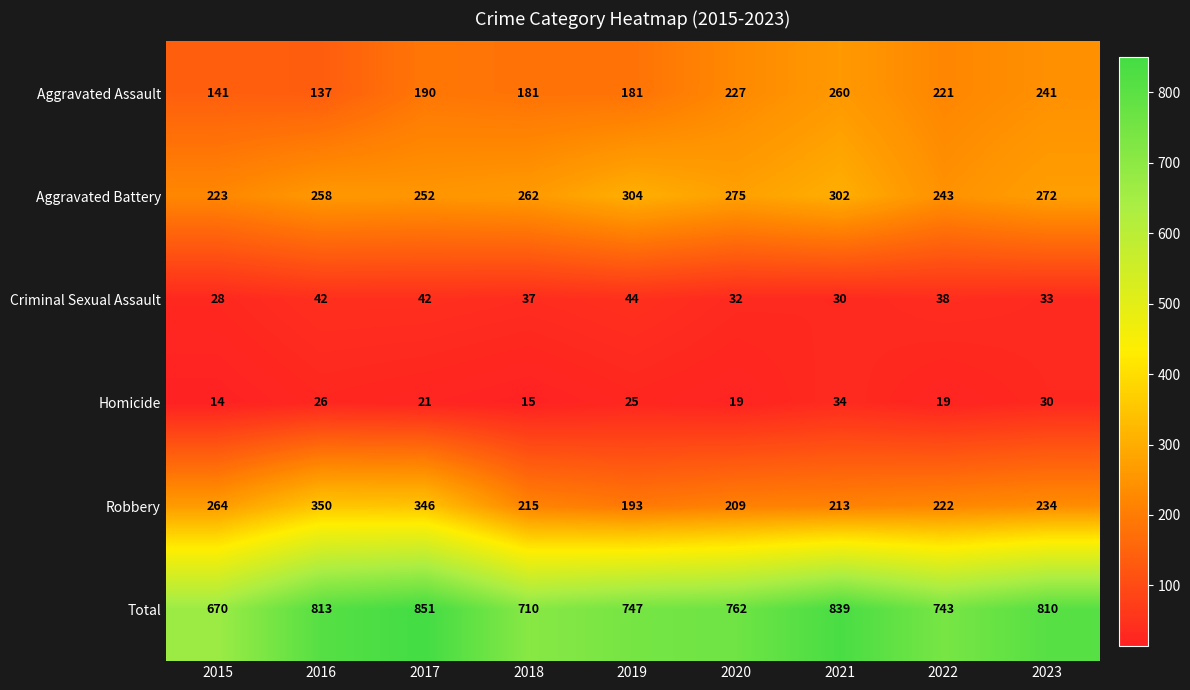

How many series are shown in this chart?

6